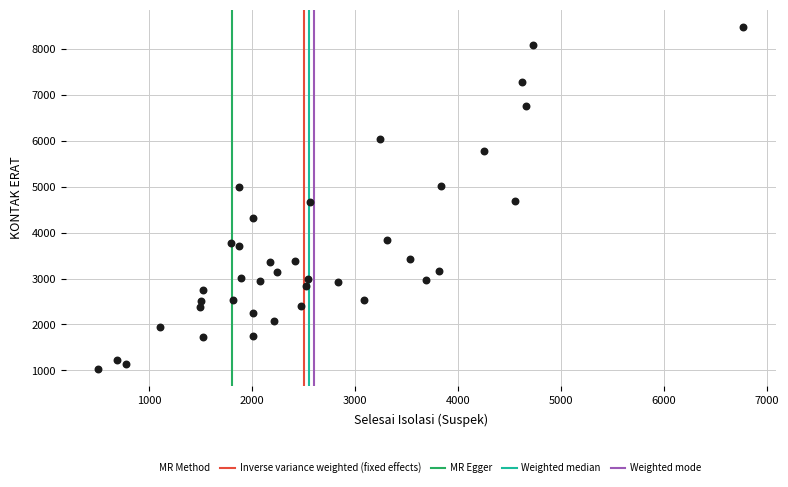

What is the range of Y values (max minus min)?

7442